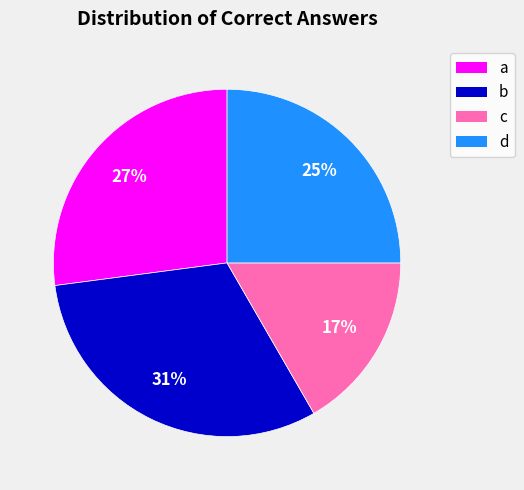

Rank the categories by value from lowest to highest.

c, d, a, b